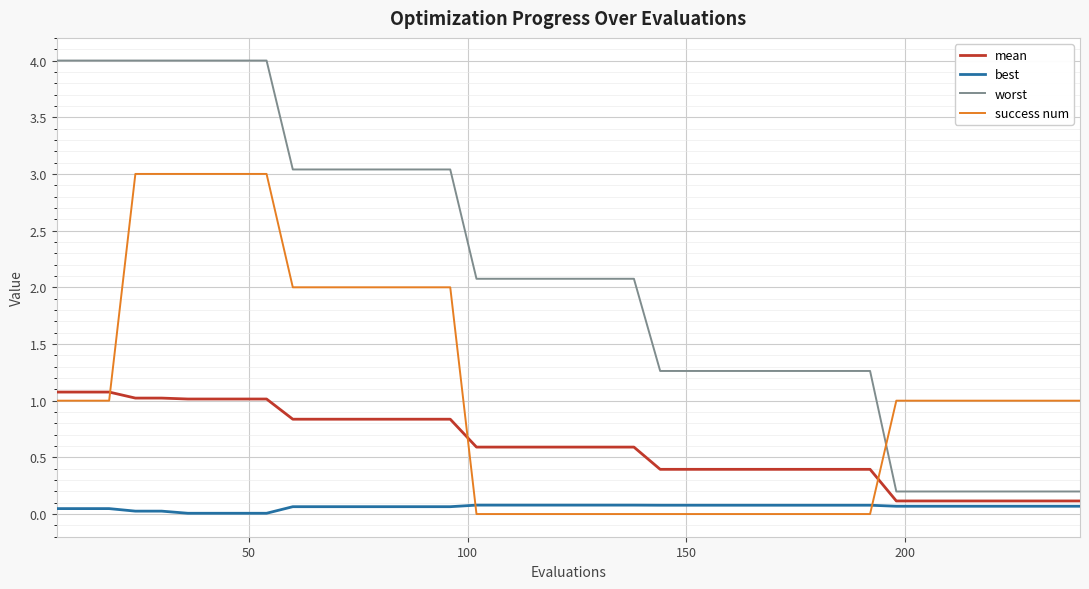

What is the maximum value shown in the chart?

4.0